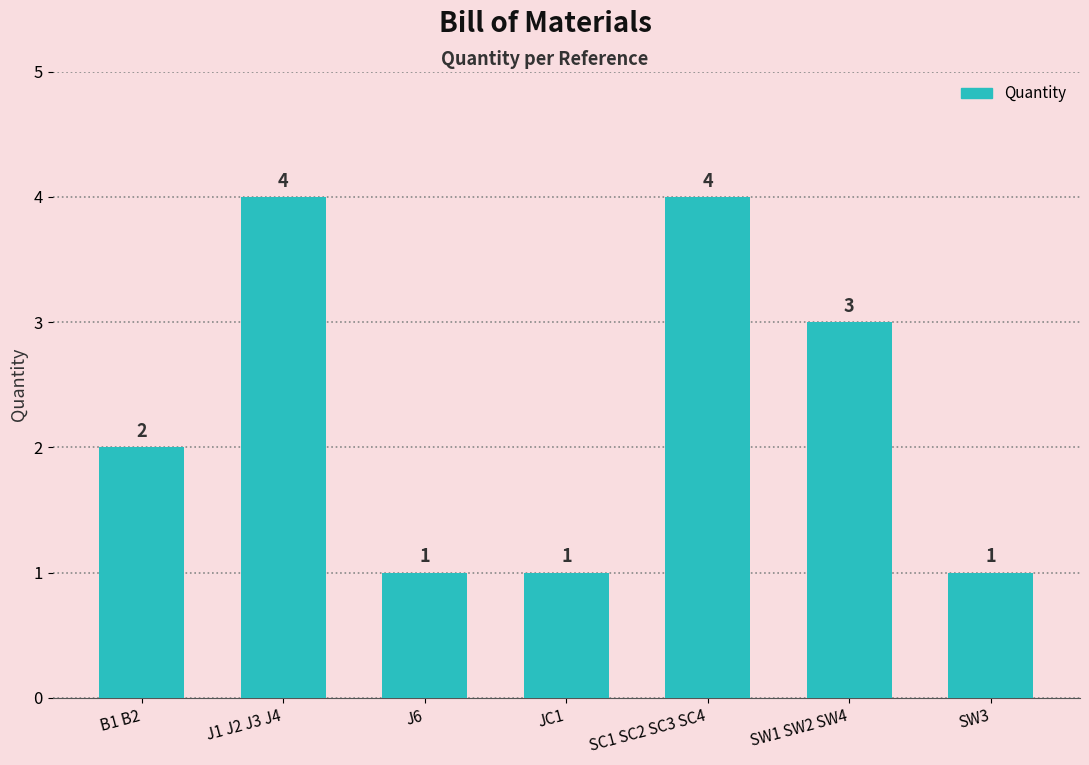

What is the greatest value displayed?

4